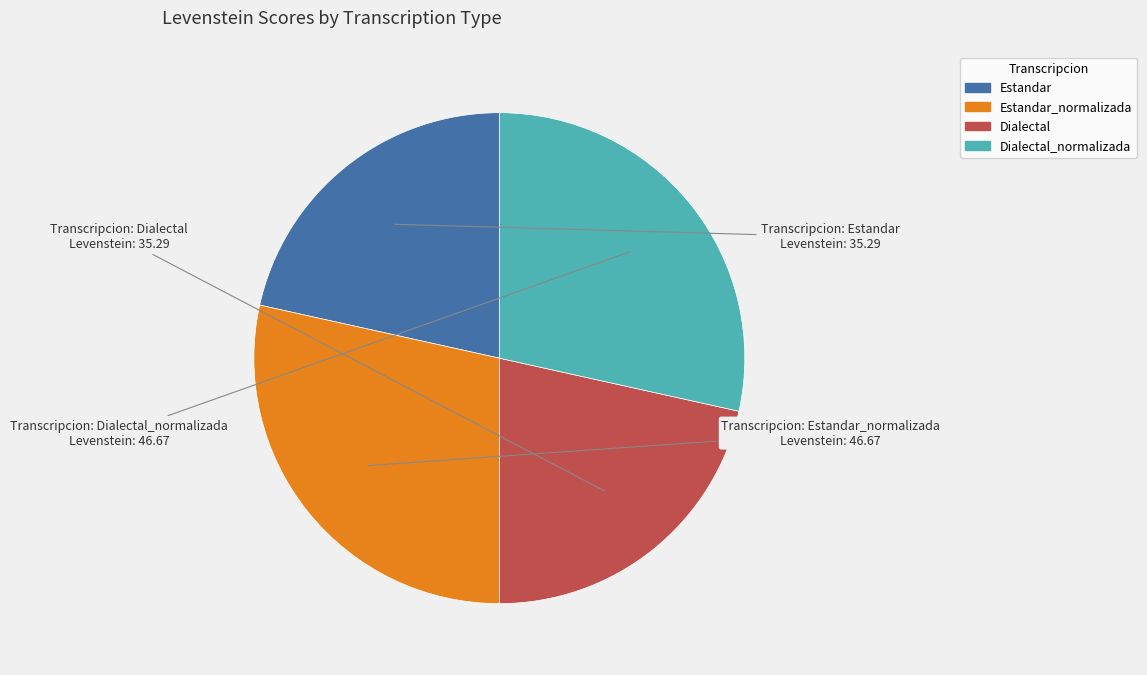

Count the number of slices in the pie.

4